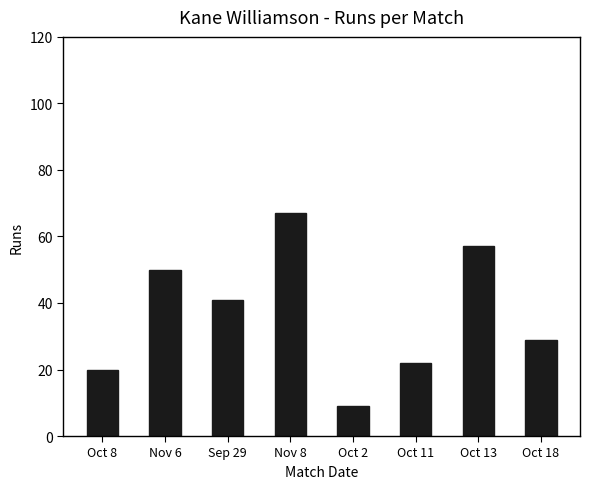

Rank the categories by value from lowest to highest.

Oct 2, Oct 8, Oct 11, Oct 18, Sep 29, Nov 6, Oct 13, Nov 8